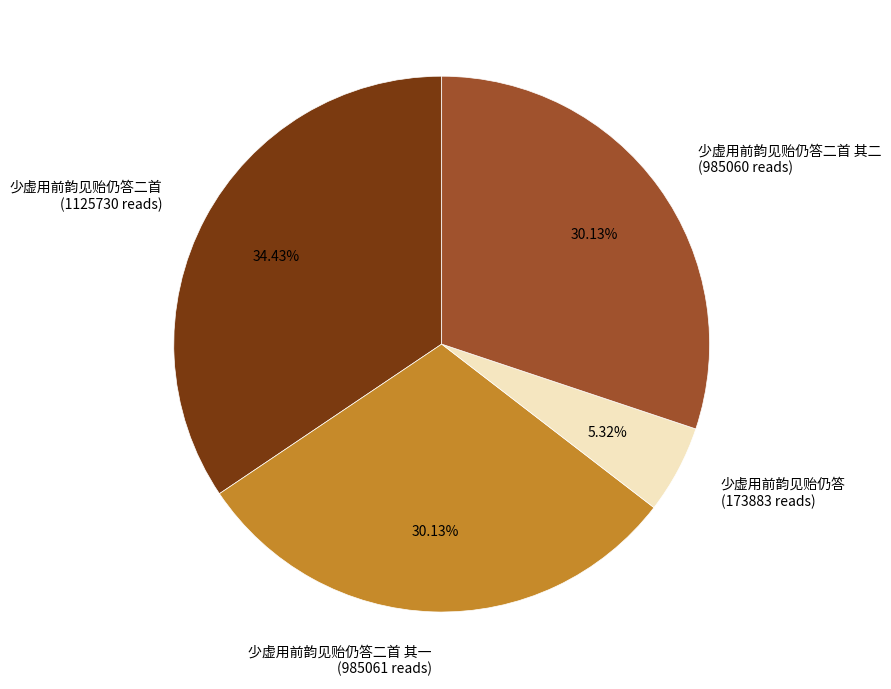

Does 少虚用前韵见贻仍答二首 其一 (985061 reads) represent more than half of the total?

No